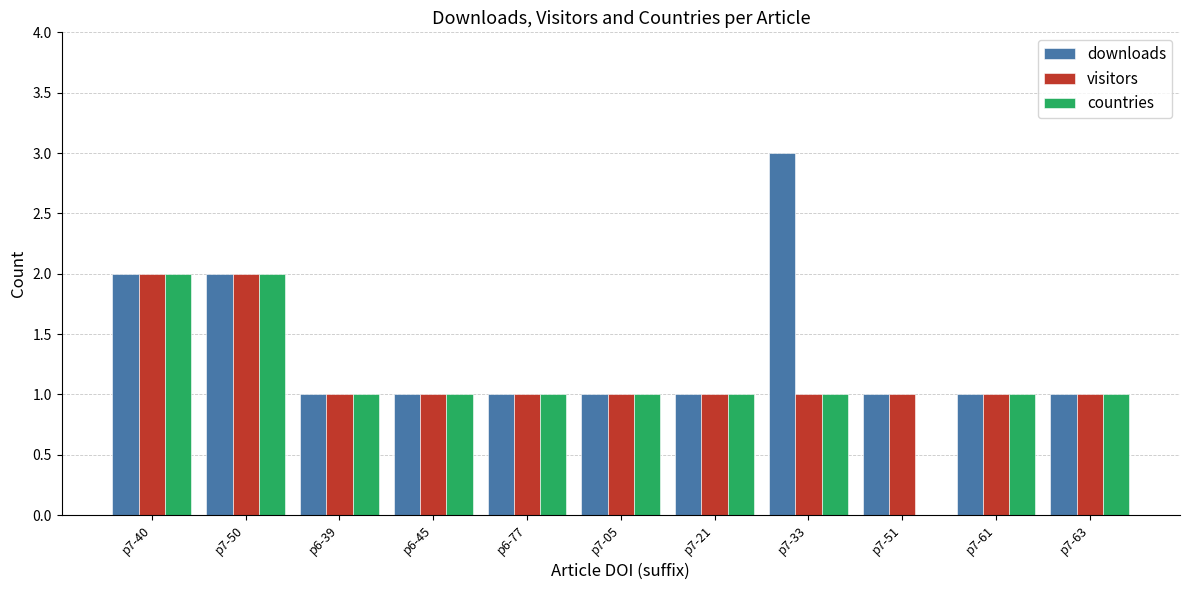

Which series has the largest total across all categories?

downloads